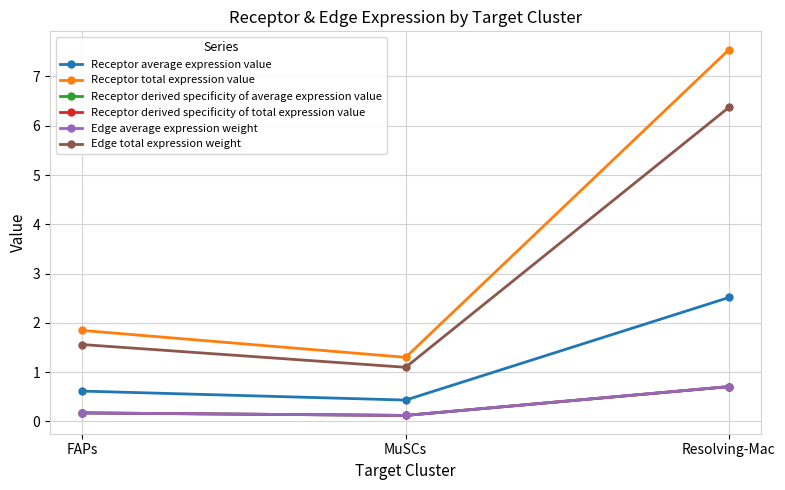

Which series has the largest total across all categories?

Receptor total expression value